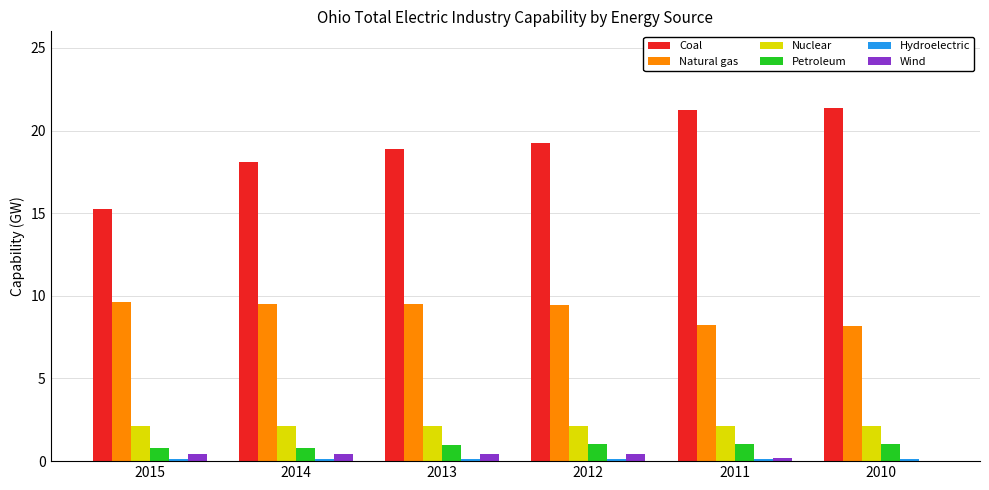

The Petroleum series shows 0.8 at 2014. True or false?

True